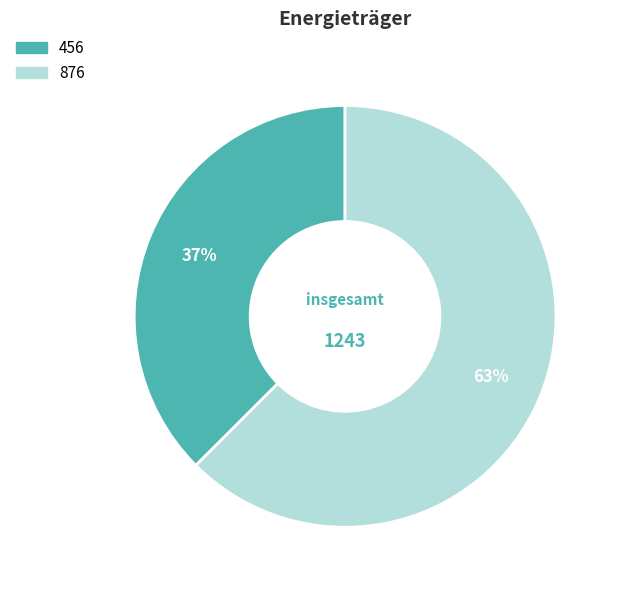

To the nearest percent, what is the average slice percentage?

50%